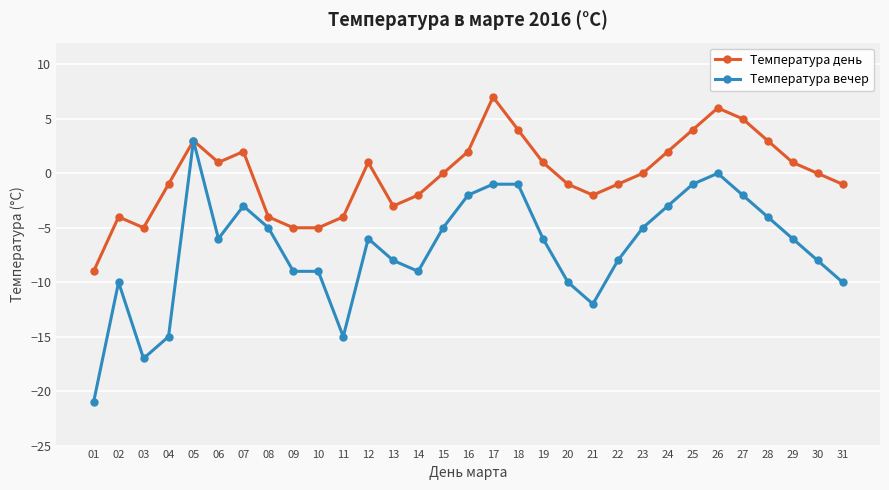

Where is the first local maximum for Температура вечер?

02